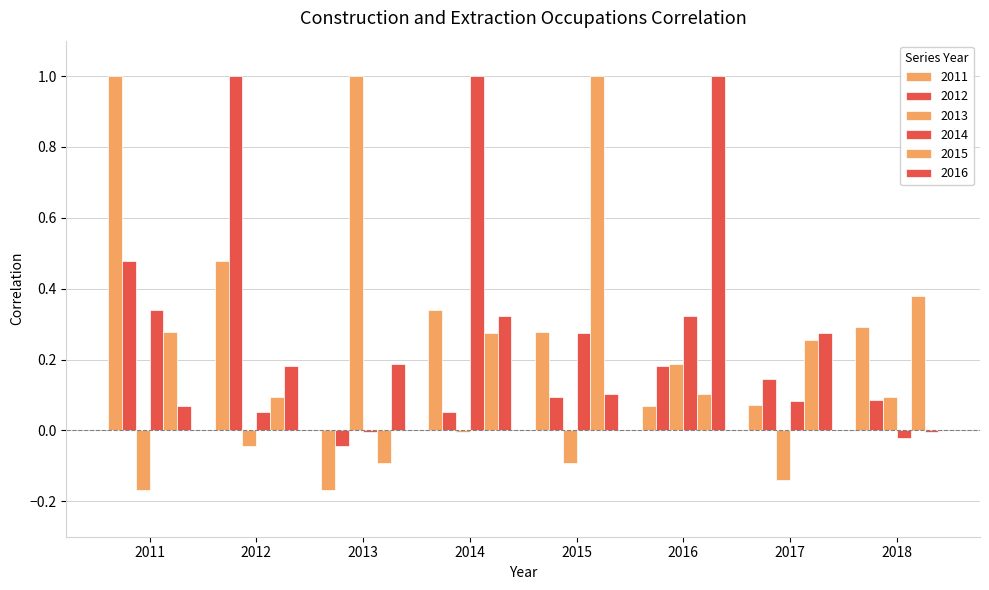

Reading left to right, transcribe all the data shown in this chart.

2011: 1.0	0.5	-0.2	0.3	0.3	0.1	0.1	0.3
2012: 0.5	1.0	-0.0	0.1	0.1	0.2	0.1	0.1
2013: -0.2	-0.0	1.0	-0.0	-0.1	0.2	-0.1	0.1
2014: 0.3	0.1	-0.0	1.0	0.3	0.3	0.1	-0.0
2015: 0.3	0.1	-0.1	0.3	1.0	0.1	0.3	0.4
2016: 0.1	0.2	0.2	0.3	0.1	1.0	0.3	-0.0